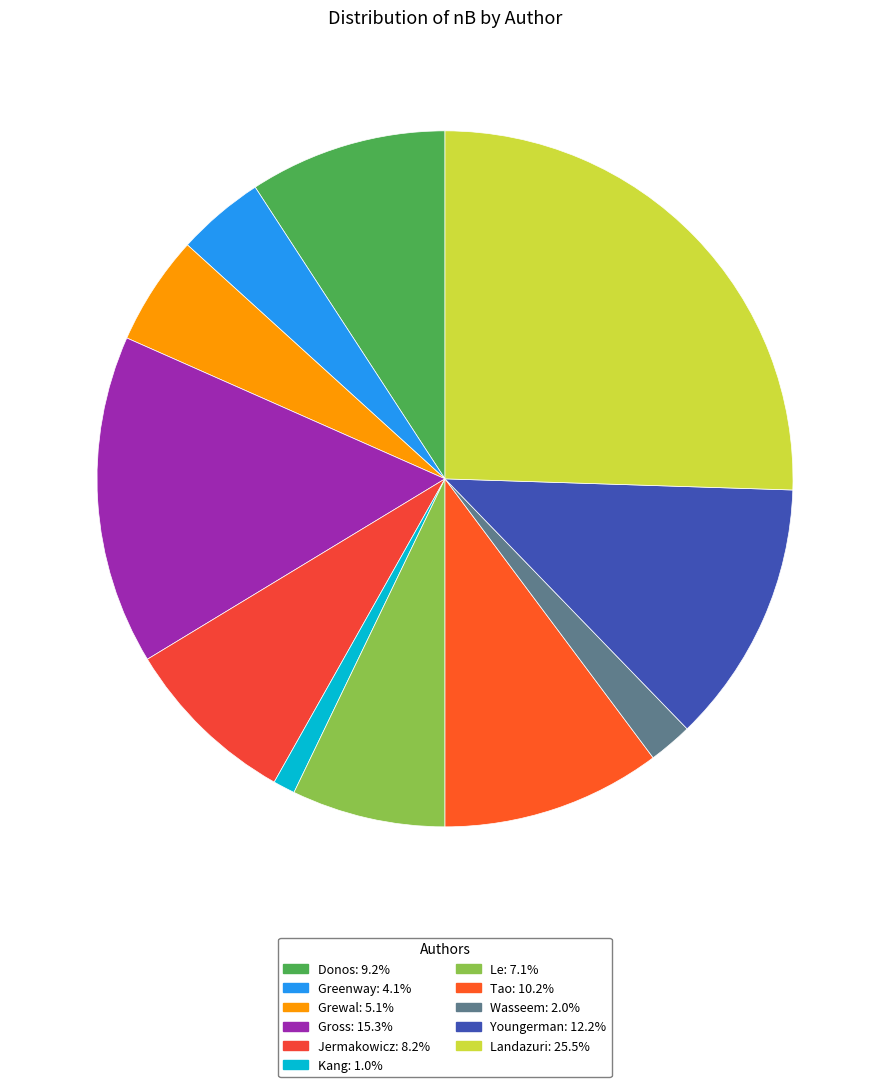

Which has a higher value, Wasseem or Le?

Le